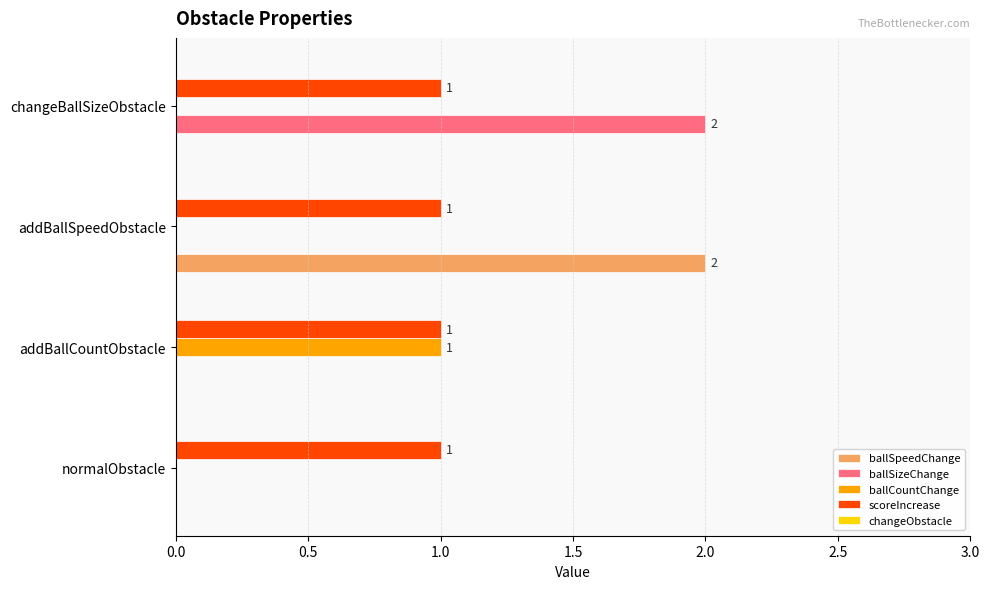

Count the number of data series in this chart.

4